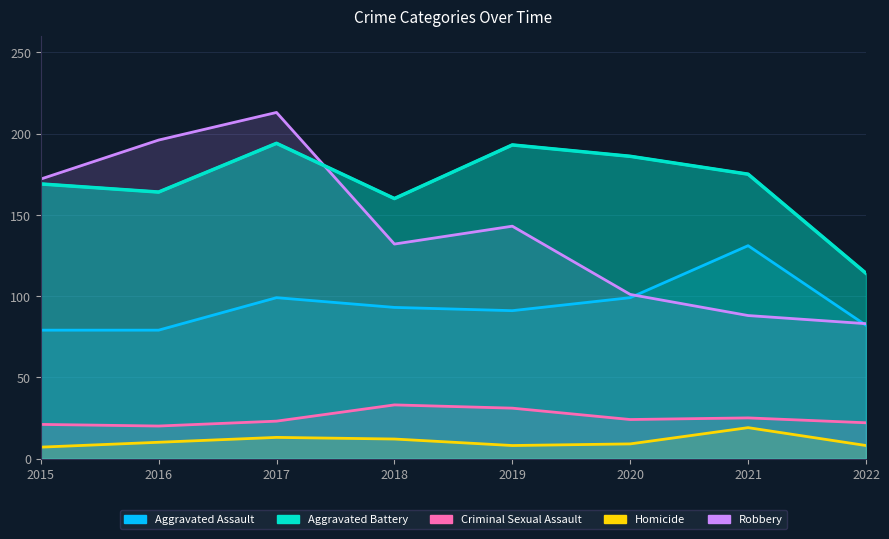

True or false: Robbery has more than 1 interior local peaks.

True